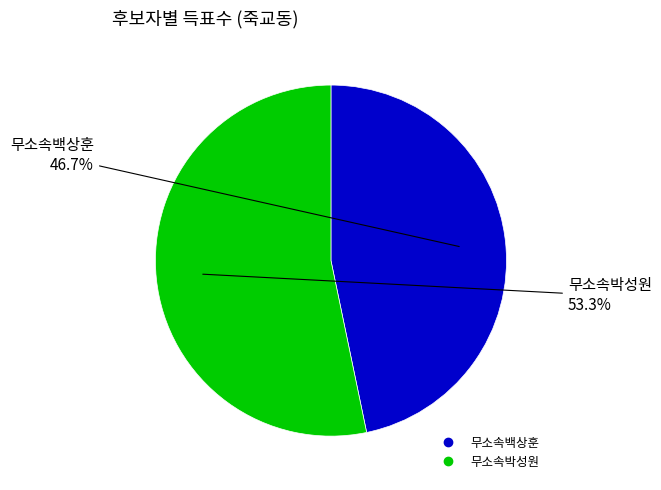

Rank the categories by value from lowest to highest.

무소속백상훈, 무소속박성원